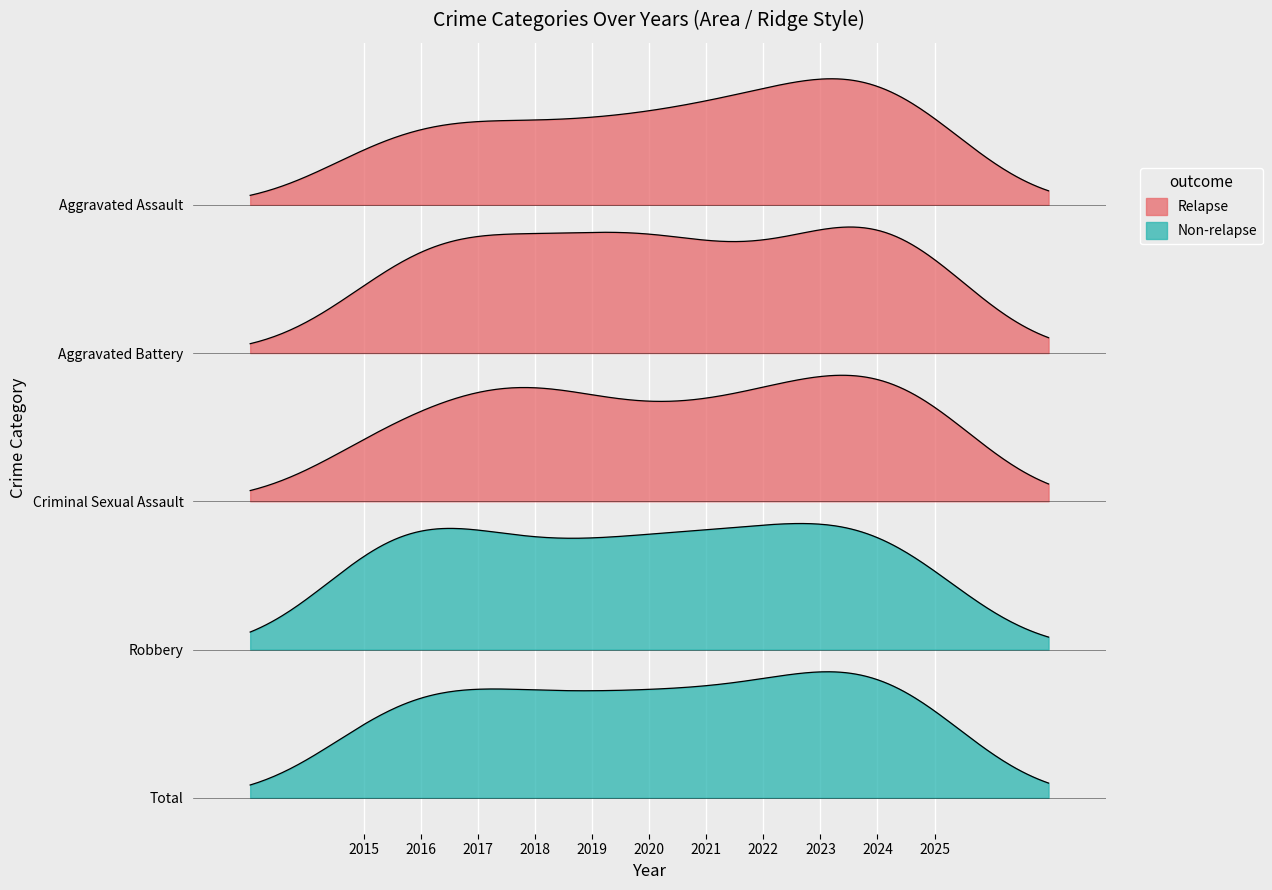

Which series has the largest range (max minus min)?

Total